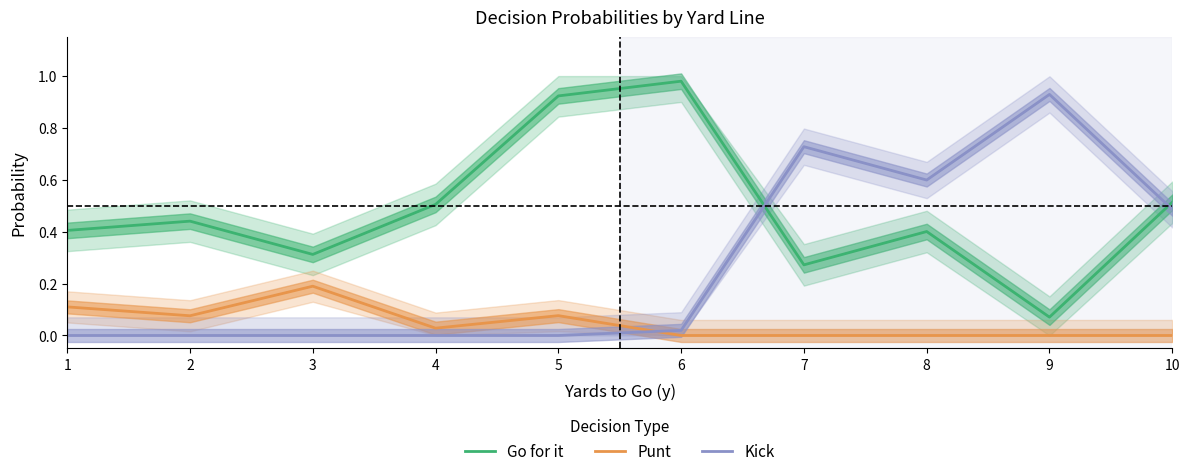

Is it true that Punt equals 0.1 at 7?

False